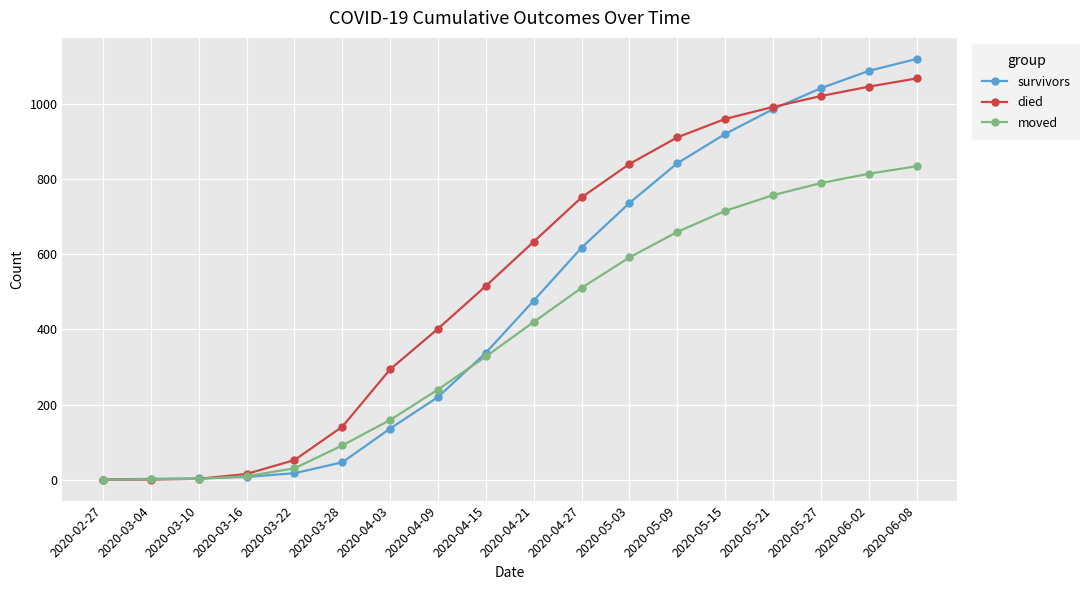

How many values in the moved series are below 420?

9